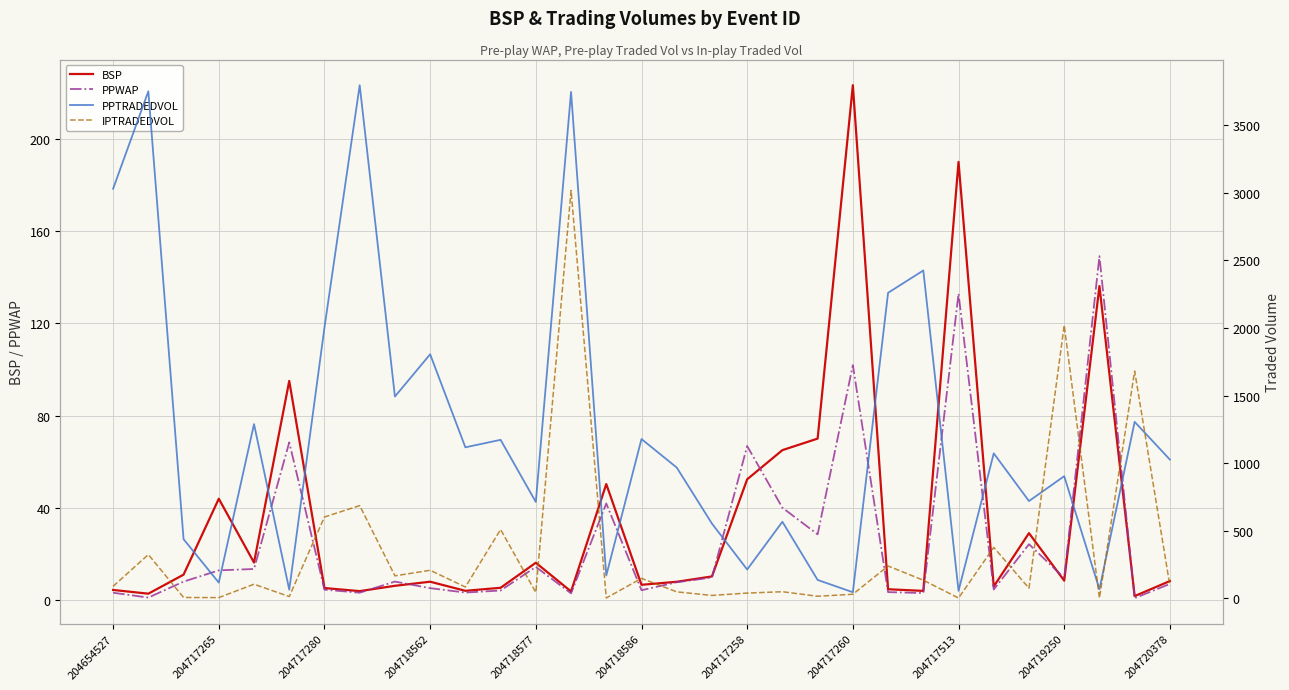

The PPWAP series shows 4.5 at 204717280. True or false?

True